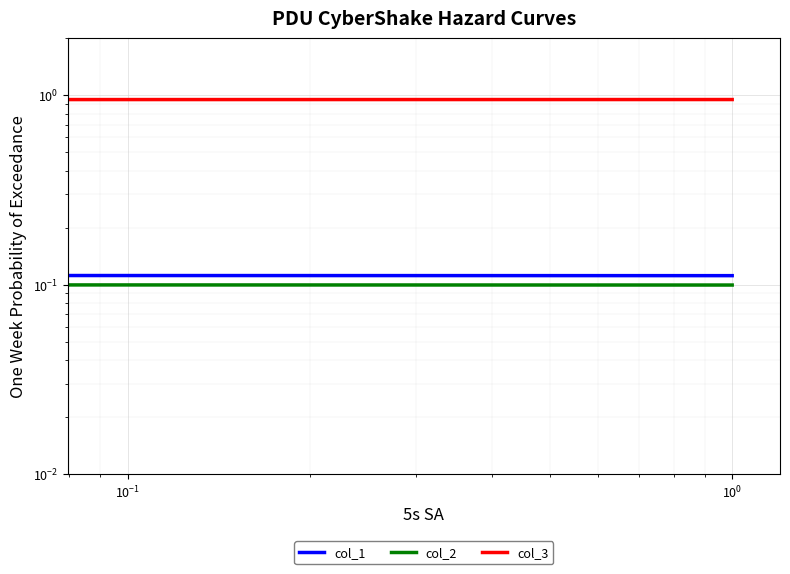

What are all the series names shown in the legend?

col_1, col_2, col_3